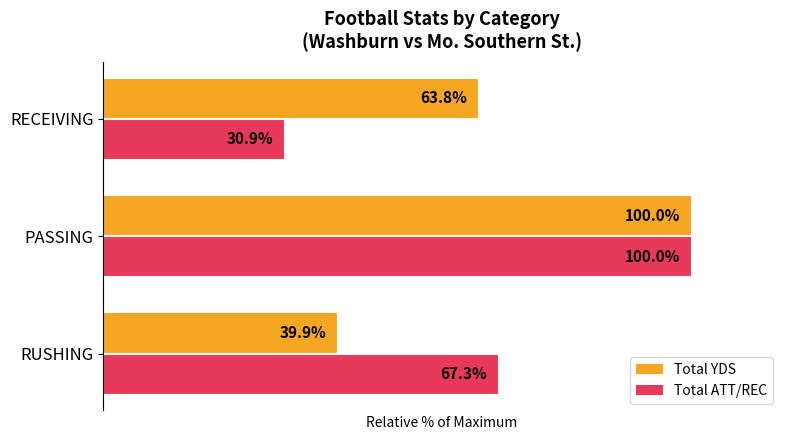

Which category has the highest value in the Total ATT/REC series?

PASSING